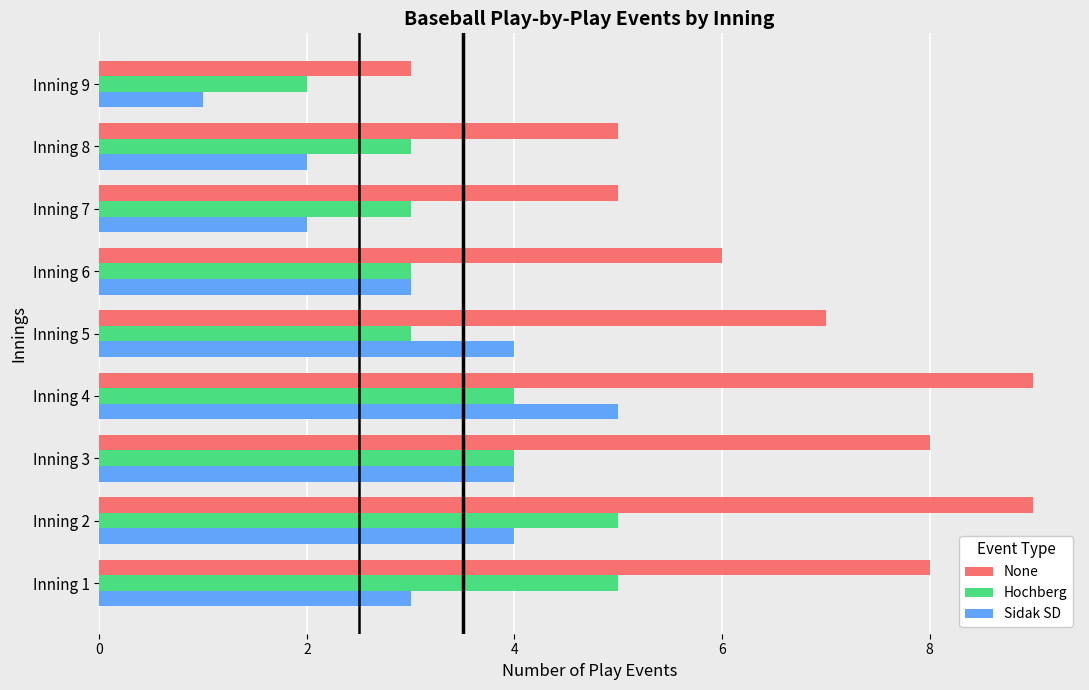

Which series has the largest total across all categories?

None